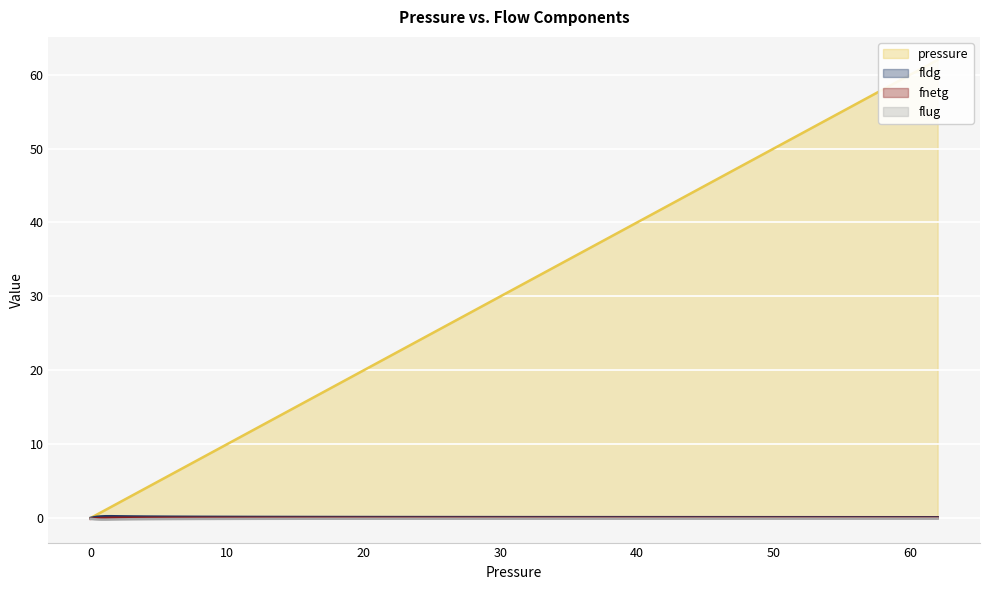

The value of fldg at 0.0258302 is 0.0. True or false?

False